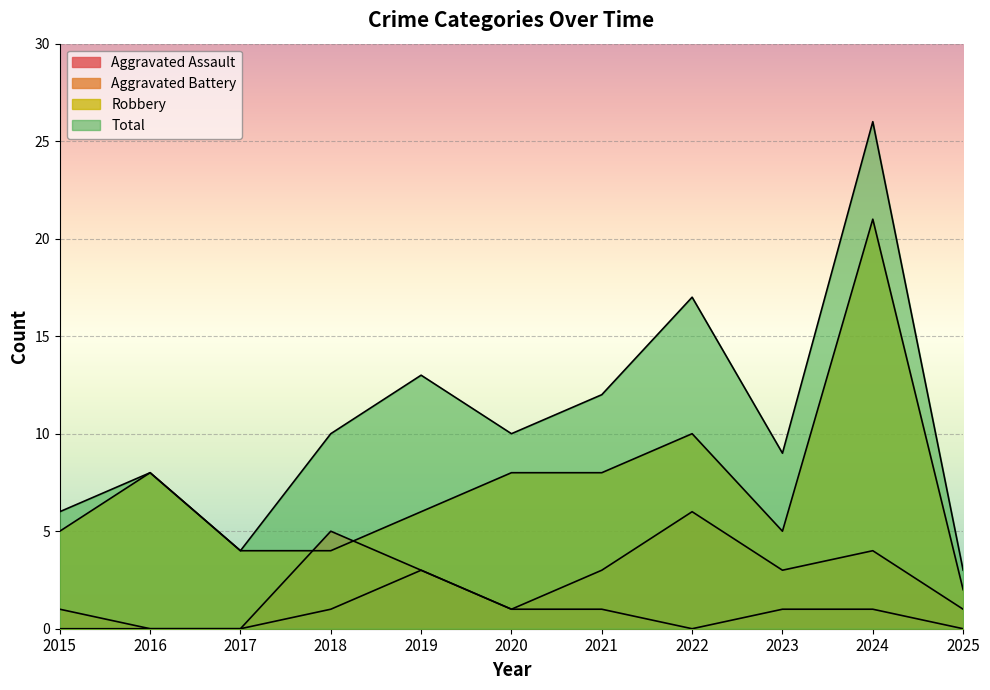

What is the spread (max minus min) of values at 2018?

9